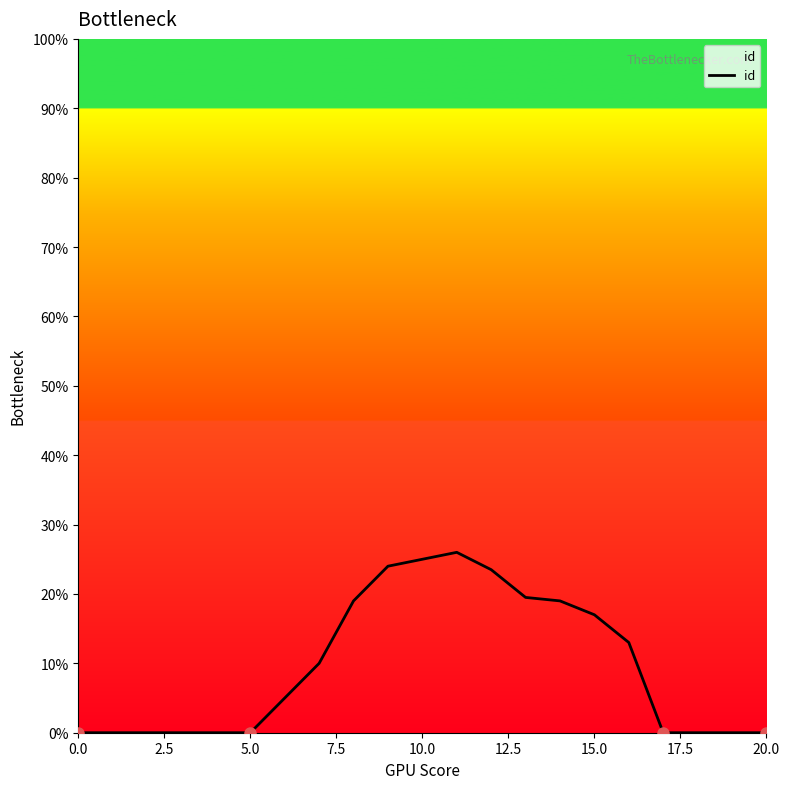

How many series are shown in this chart?

1